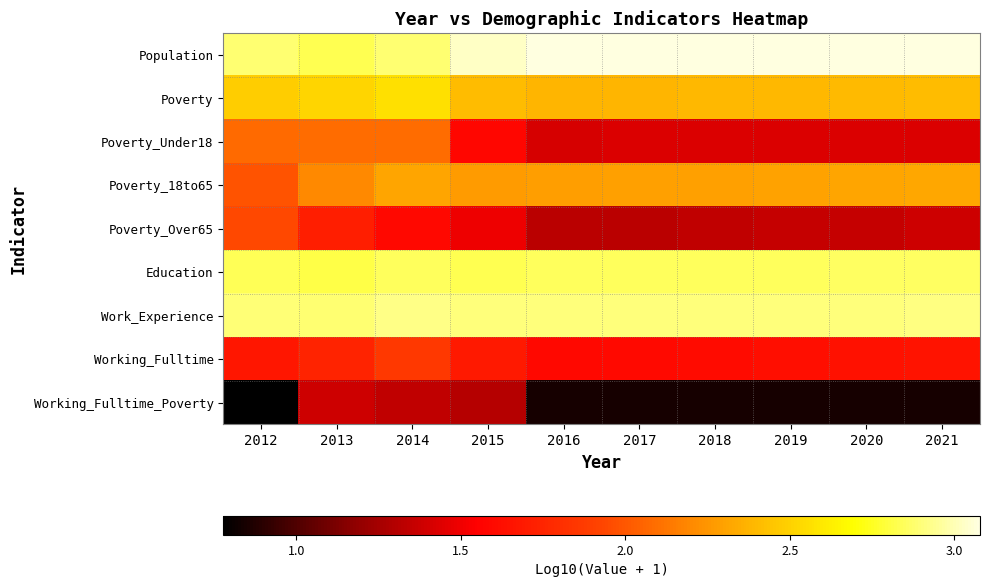

Reading left to right, transcribe all the data shown in this chart.

Population: 2012=2.9	2013=2.8	2014=2.9	2015=3.0	2016=3.1	2017=3.1	2018=3.1	2019=3.1	2020=3.1	2021=3.1
Poverty: 2012=2.5	2013=2.5	2014=2.6	2015=2.4	2016=2.4	2017=2.4	2018=2.4	2019=2.4	2020=2.4	2021=2.4
Poverty_Under18: 2012=2.1	2013=2.1	2014=2.1	2015=1.6	2016=1.4	2017=1.4	2018=1.4	2019=1.4	2020=1.4	2021=1.4
Poverty_18to65: 2012=2.0	2013=2.2	2014=2.3	2015=2.3	2016=2.3	2017=2.3	2018=2.3	2019=2.3	2020=2.3	2021=2.3
Poverty_Over65: 2012=1.9	2013=1.7	2014=1.6	2015=1.5	2016=1.3	2017=1.3	2018=1.3	2019=1.4	2020=1.4	2021=1.4
Education: 2012=2.8	2013=2.8	2014=2.8	2015=2.8	2016=2.8	2017=2.9	2018=2.9	2019=2.9	2020=2.9	2021=2.9
Work_Experience: 2012=2.9	2013=2.9	2014=2.9	2015=2.9	2016=2.9	2017=2.9	2018=2.9	2019=2.9	2020=2.9	2021=2.9
Working_Fulltime: 2012=1.7	2013=1.7	2014=1.9	2015=1.7	2016=1.6	2017=1.6	2018=1.6	2019=1.6	2020=1.6	2021=1.7
Working_Fulltime_Poverty: 2012=0.8	2013=1.4	2014=1.3	2015=1.3	2016=0.8	2017=0.8	2018=0.8	2019=0.8	2020=0.8	2021=0.8